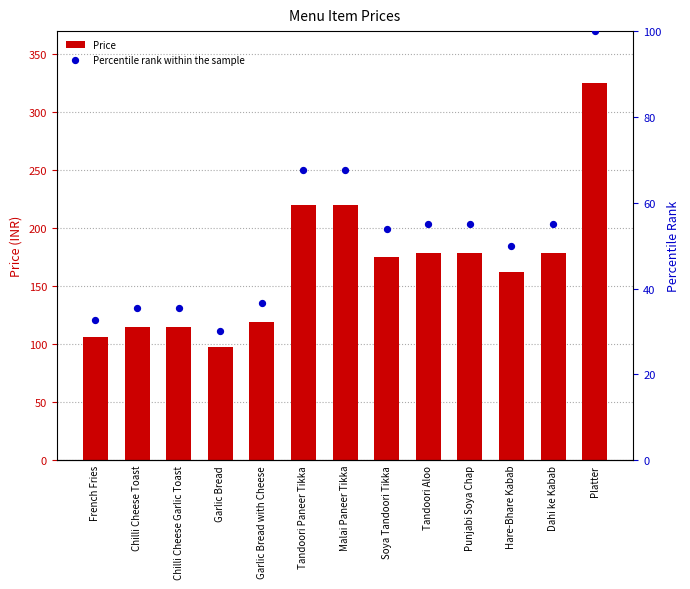

Which series has the largest total across all categories?

Price